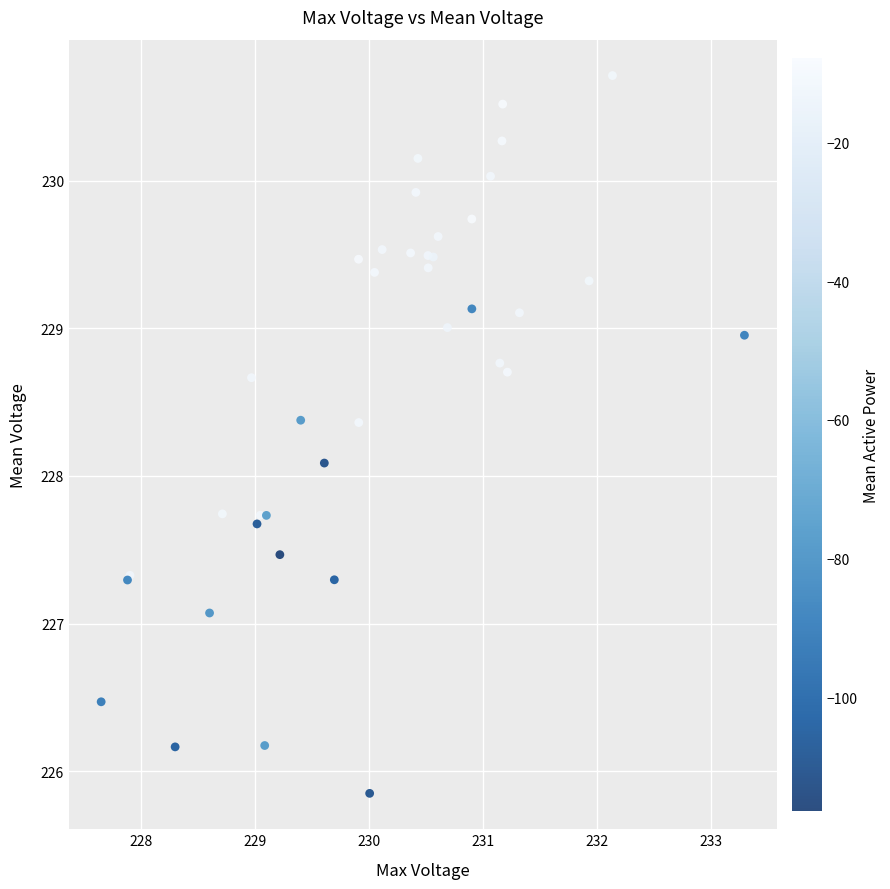

What Y value in the scatter plot is closest to 228?

228.1